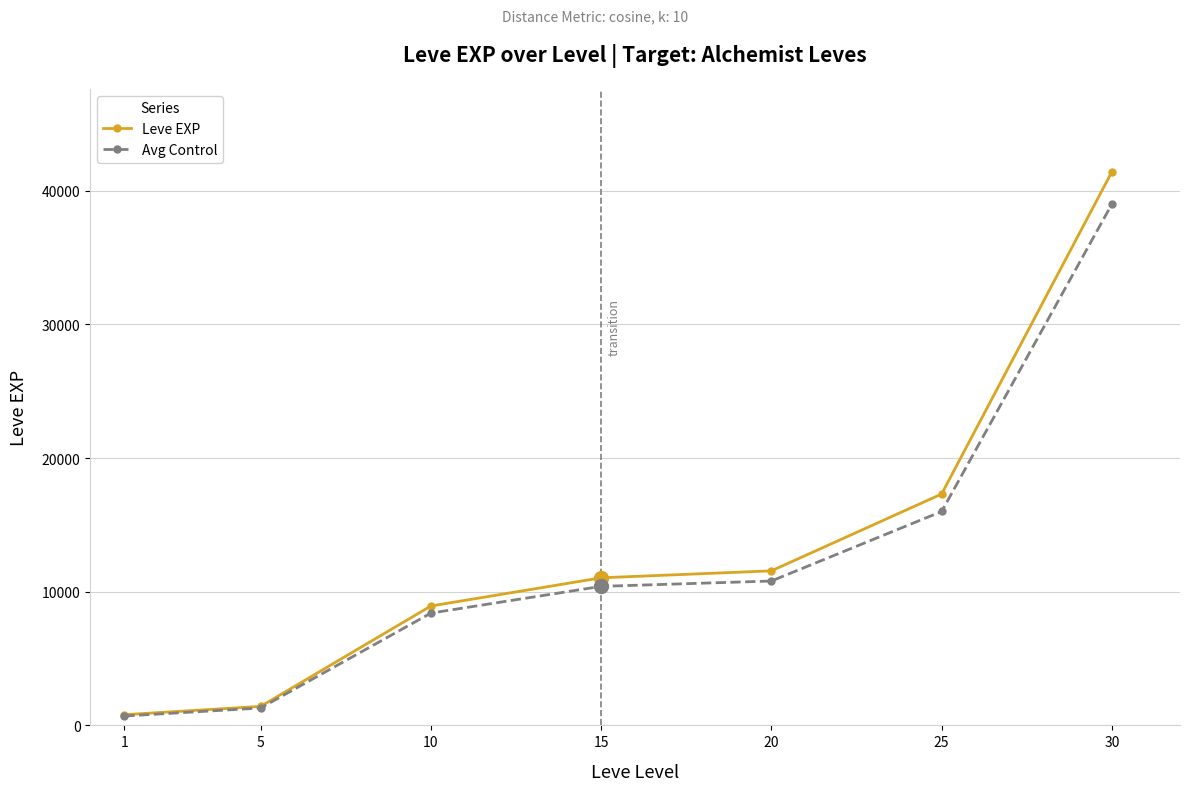

What is the value of the Avg Control point at the 6th from the left?

16000